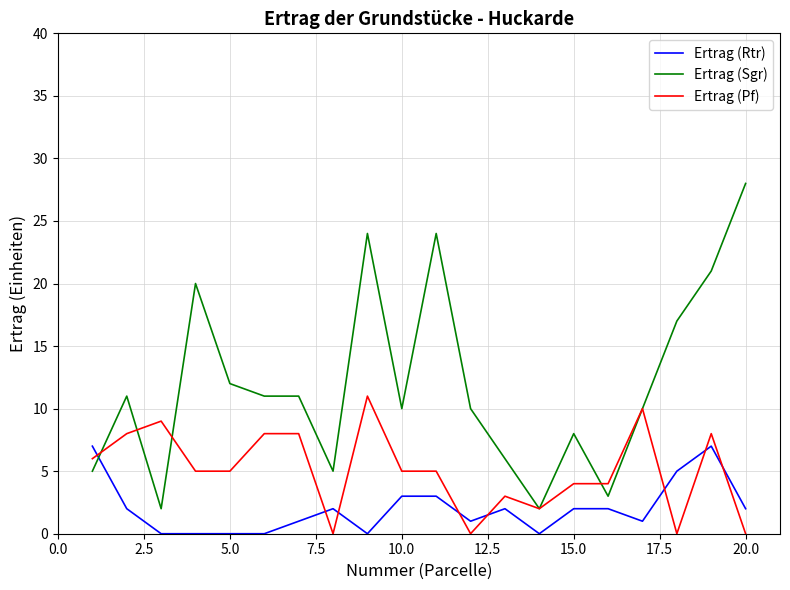

How many intersections are there between Ertrag (Pf) and Ertrag (Rtr)?

8